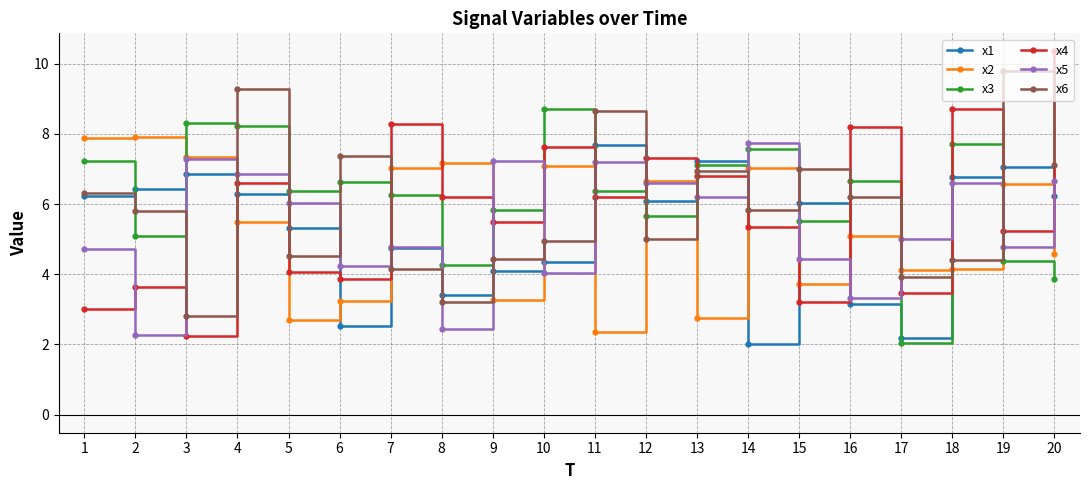

At 9, list the series in order from largest to smallest.

x5, x3, x4, x6, x1, x2